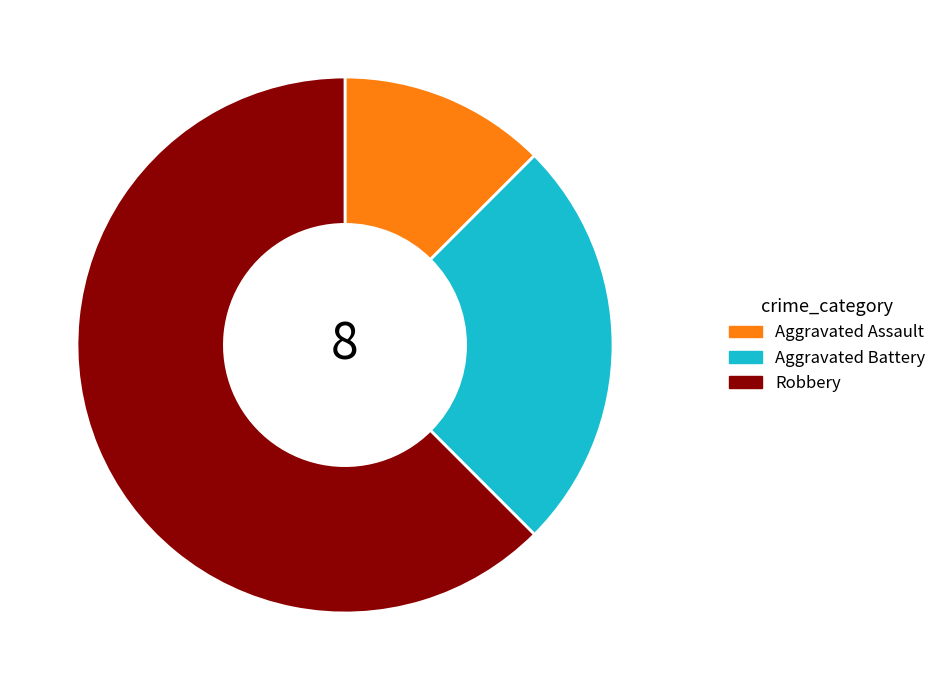

What is the majority slice?

Robbery